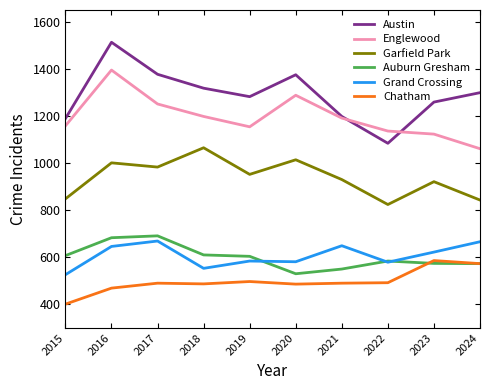

How many lines are shown in the chart?

6